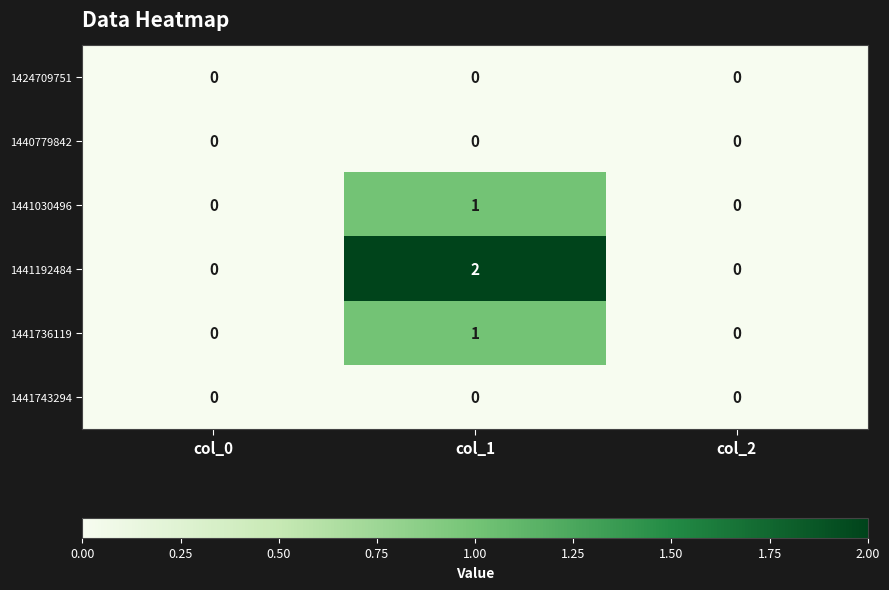

Which series has the widest spread of values?

1441192484